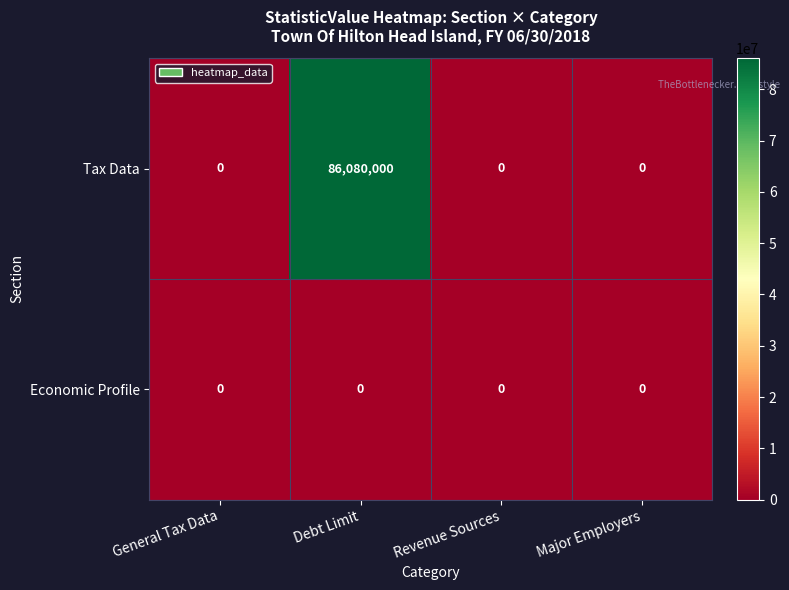

Rank the series by their average value, from highest to lowest.

Tax Data, Economic Profile